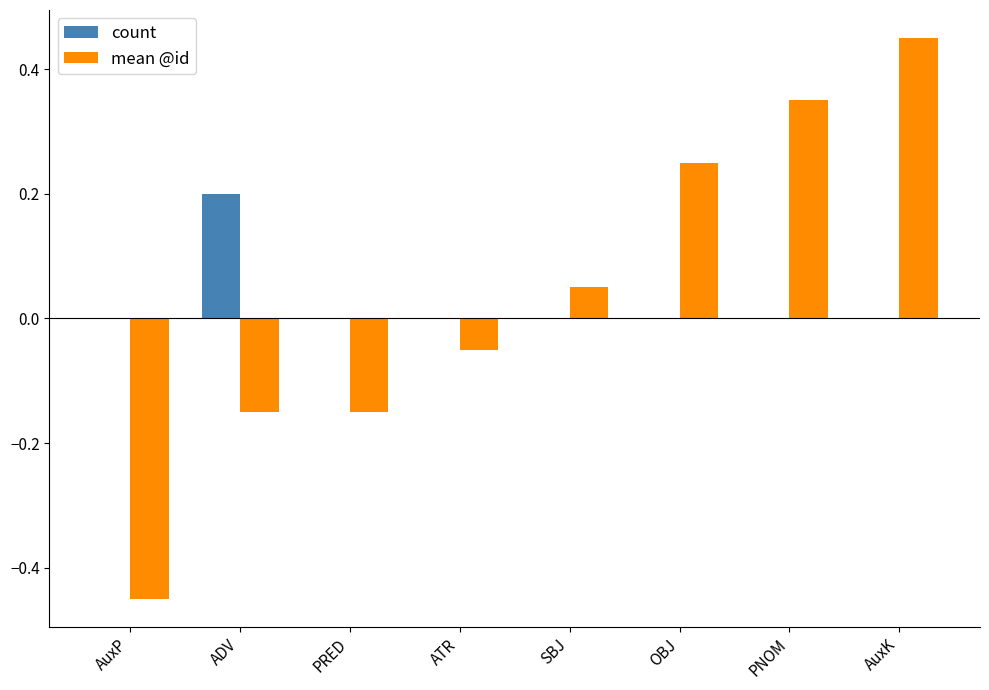

The value of count at ADV is 0.2. True or false?

True